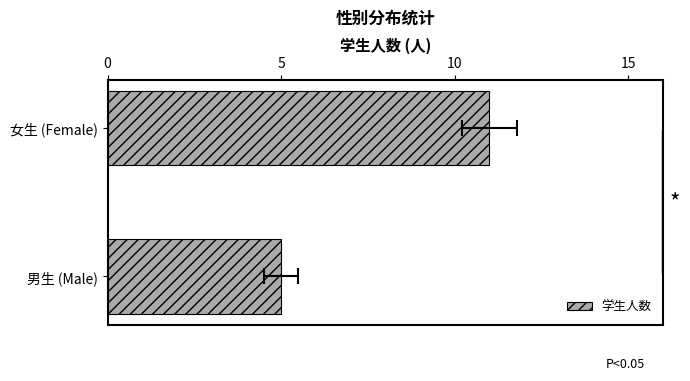

Between 男生 (Male) and 女生 (Female), which is larger?

女生 (Female)